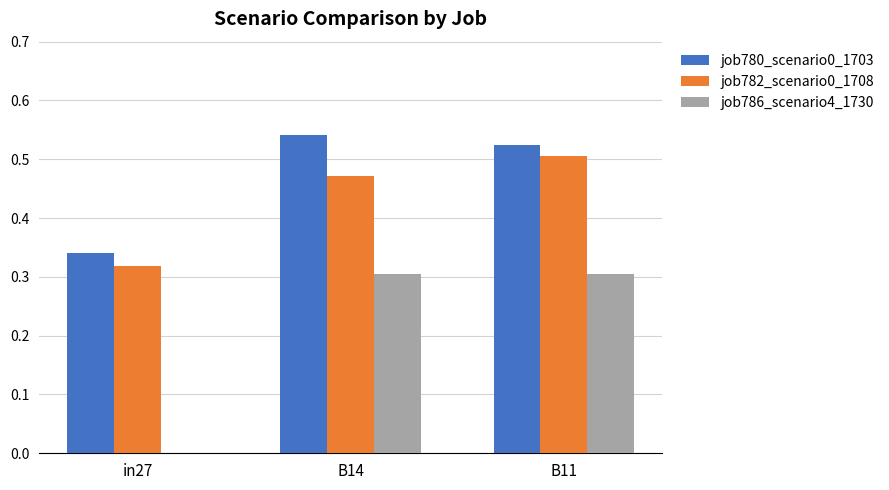

What is the total value across all series at B11?

1.3